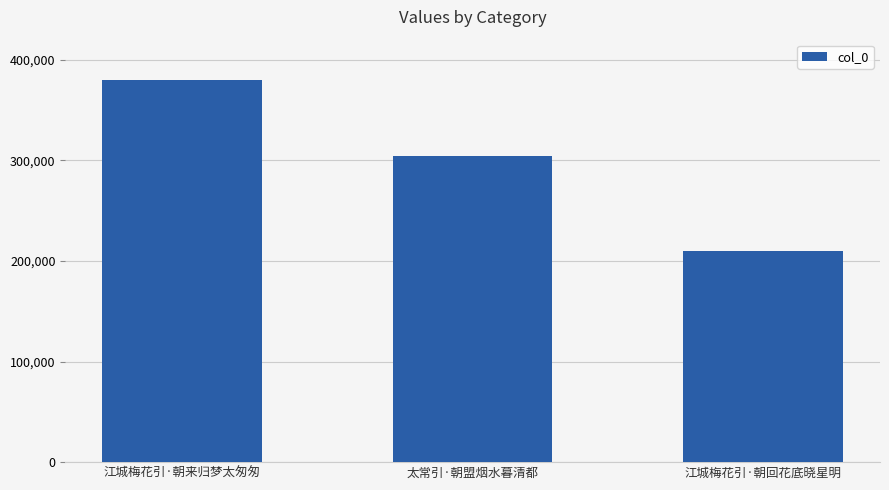

Count the values in the range 210050 to 380207.

3